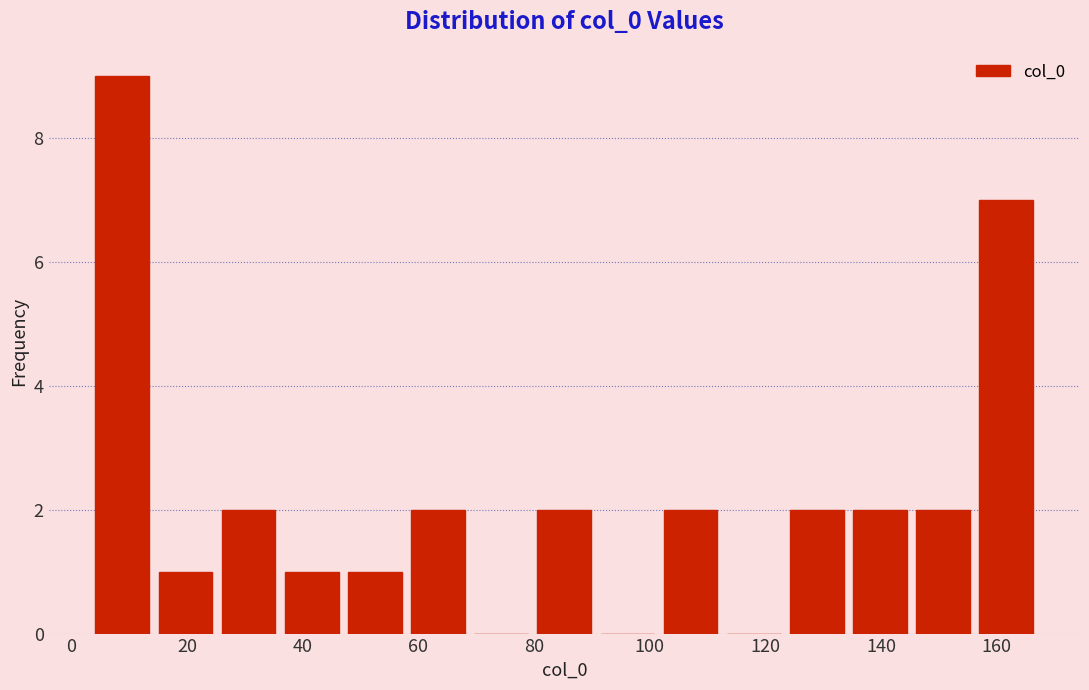

Reading left to right, transcribe this chart: for each bar, give the range it covers on the x-axis and its height. Neither the bar edges nor the heights are printed on the chart, so give them approximately, as read against the axes.

4 to 14: 9
14 to 26: 1
26 to 36: 2
36 to 48: 1
48 to 58: 1
58 to 68: 2
68 to 80: 0
80 to 90: 2
90 to 102: 0
102 to 112: 2
112 to 124: 0
124 to 134: 2
134 to 146: 2
146 to 156: 2
156 to 168: 7